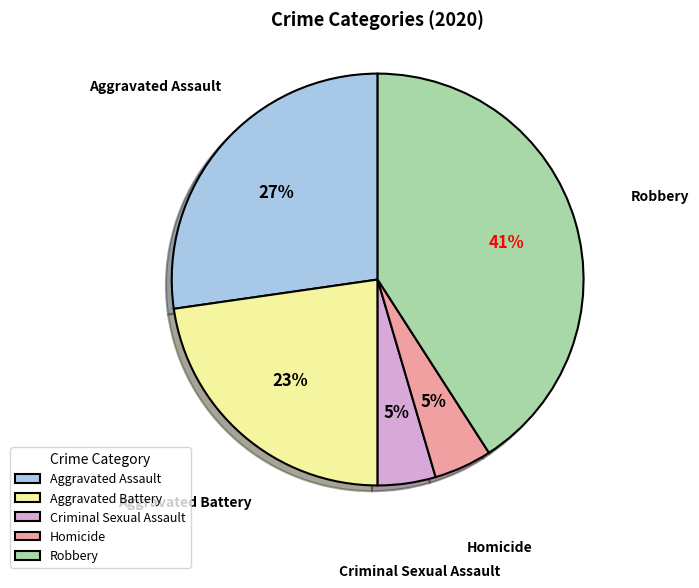

What percentage is the Homicide slice, to the nearest percent?

5%